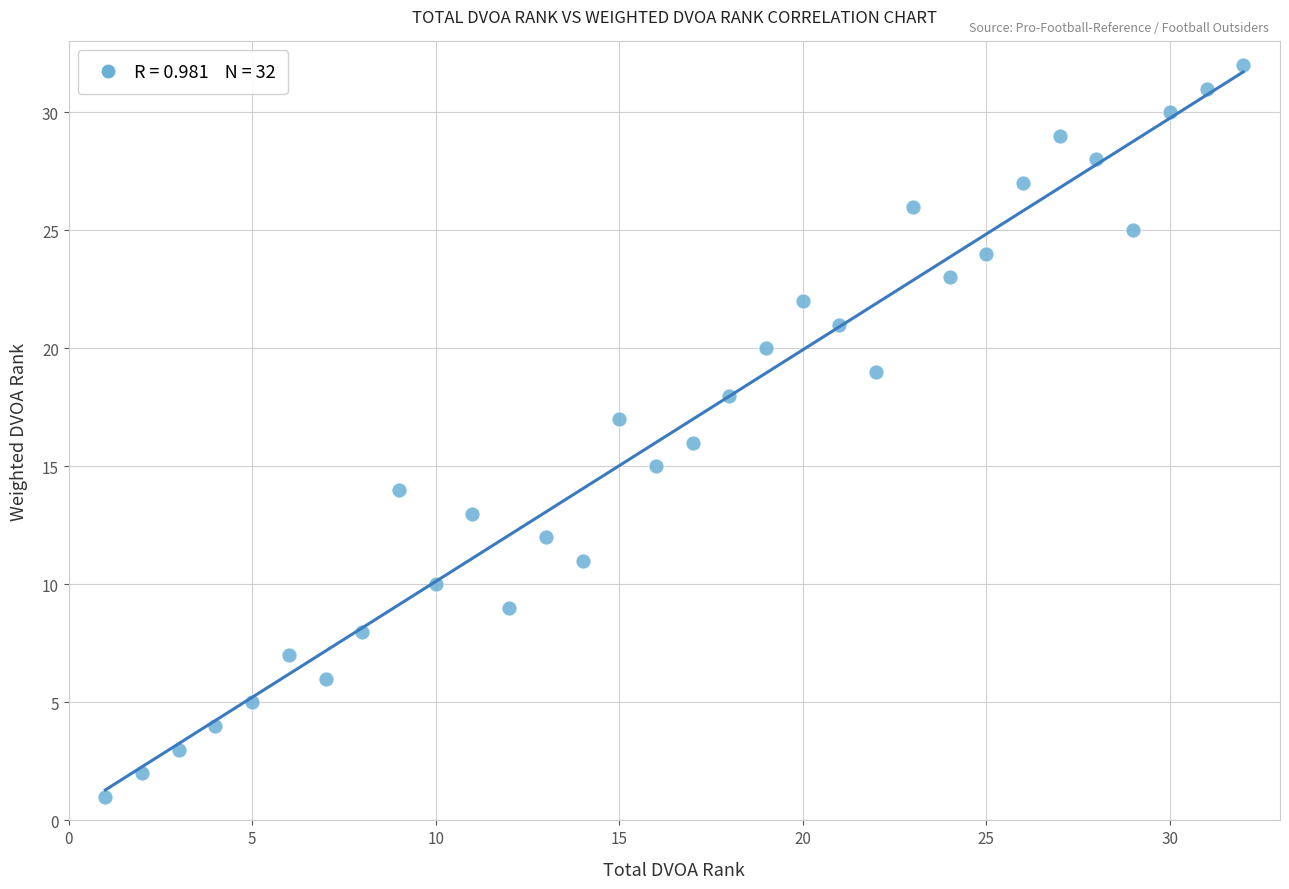

What is the range of X values (max minus min)?

31